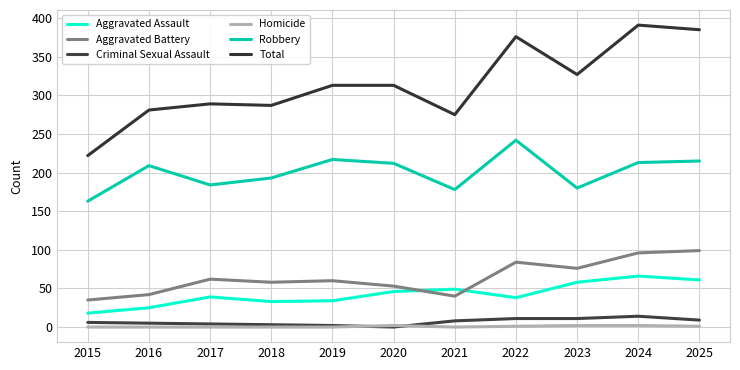

True or false: Criminal Sexual Assault and Aggravated Assault intersect in this chart.

False